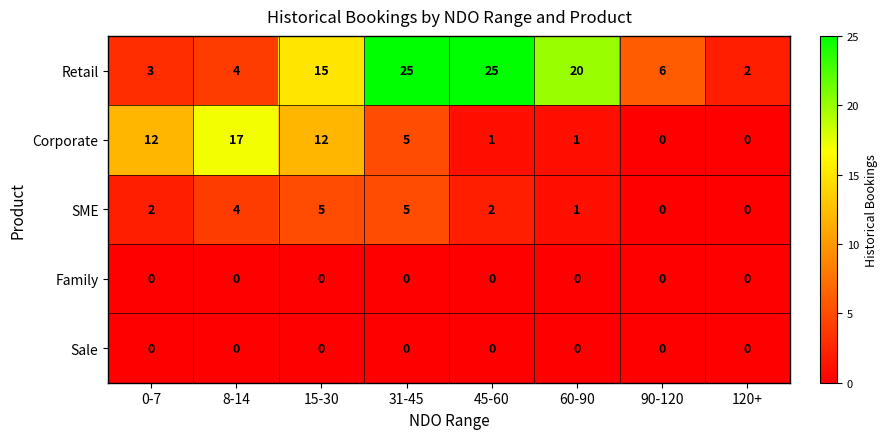

What is the approximate value of SME at 8-14?

4